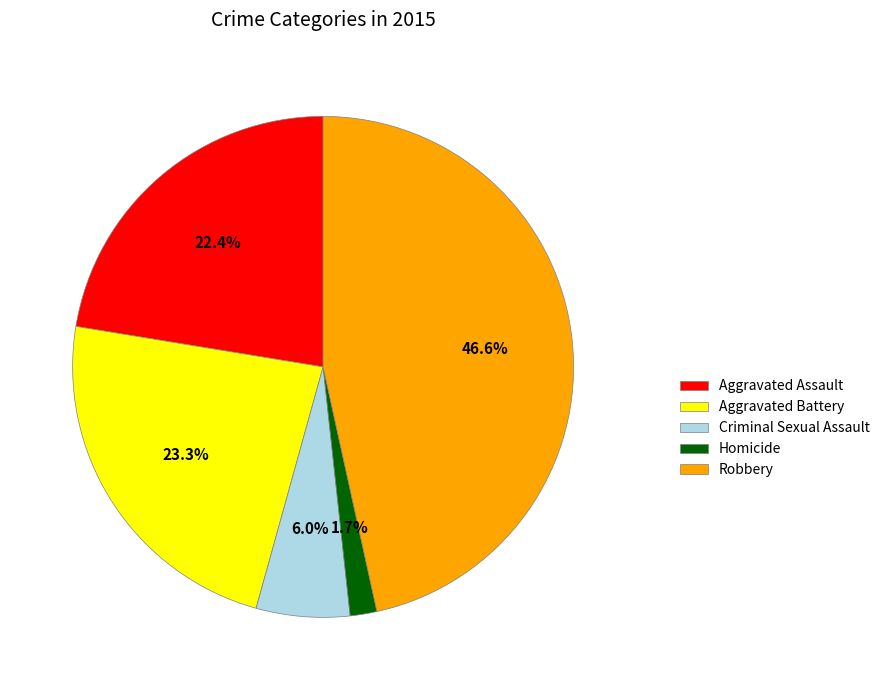

To the nearest percent, what is the average slice percentage?

20%